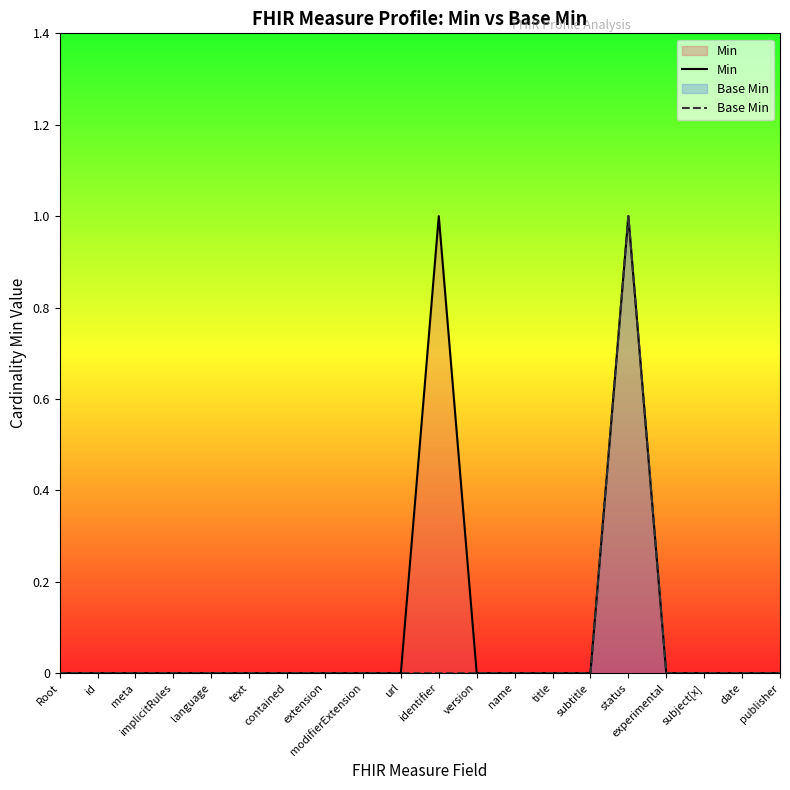

Which series changed the most between experimental and date?

Min